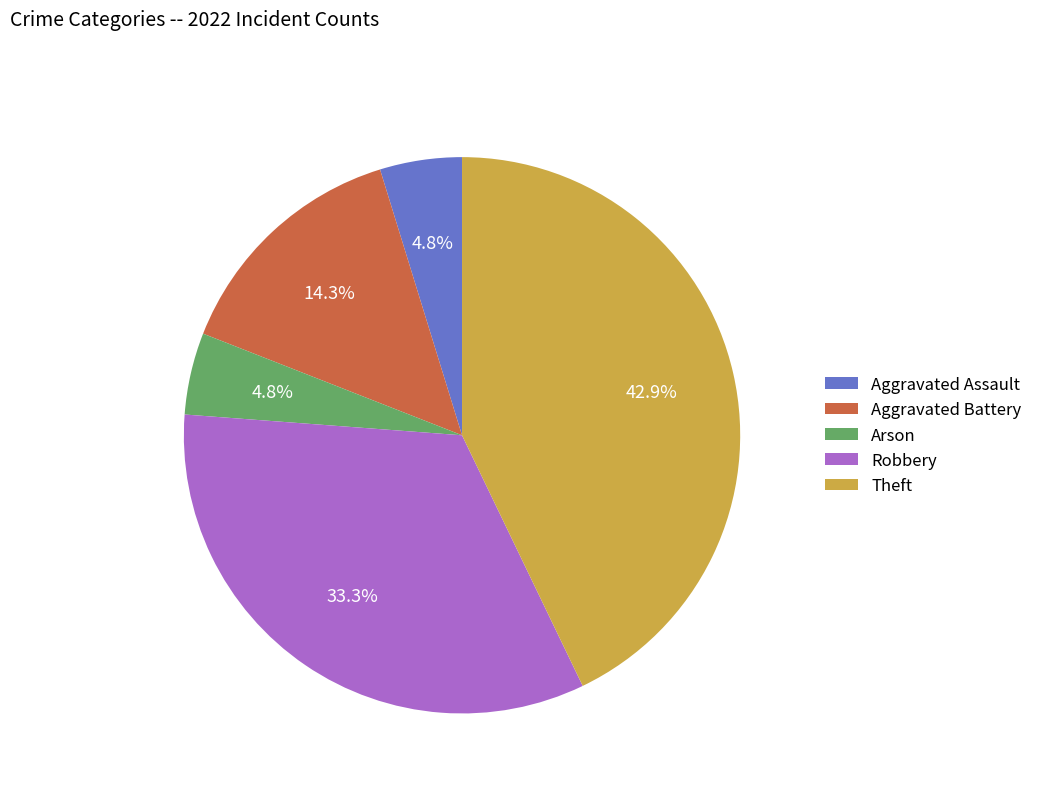

How many slices are in this pie chart?

5